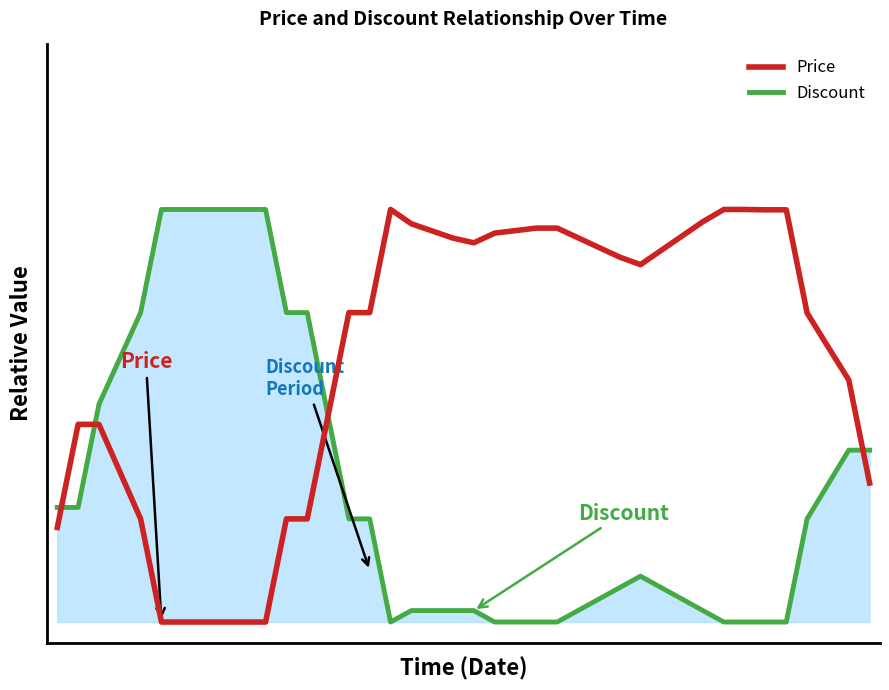

What are all the series names shown in the legend?

Price, Discount